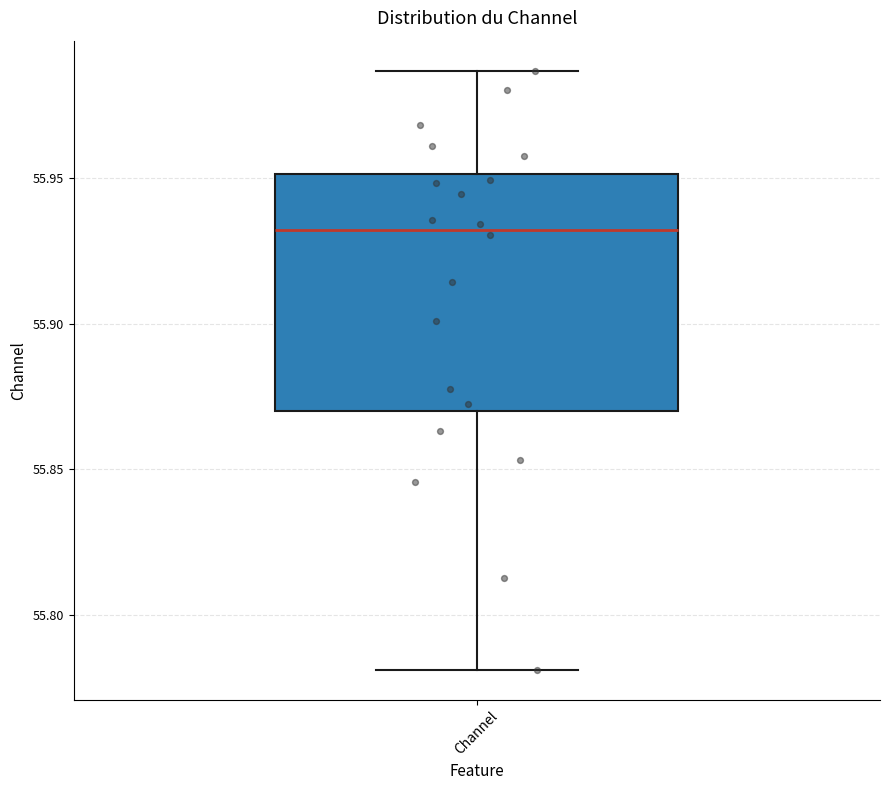

Where does the lower whisker of the box for Channel end on the y-axis? The values are not printed on the chart, so give them approximately, as read against the axis.

55.780